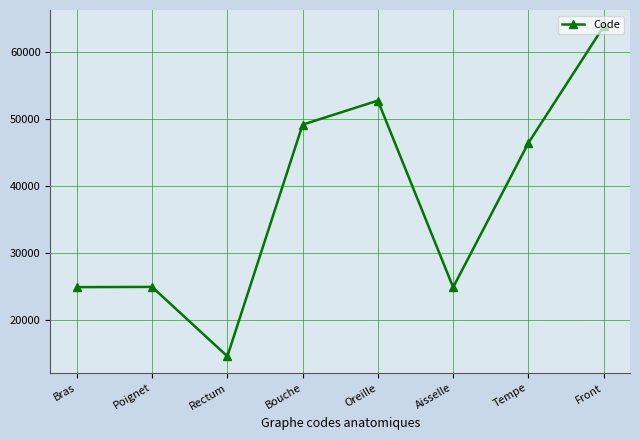

What is the smallest value displayed?

14544